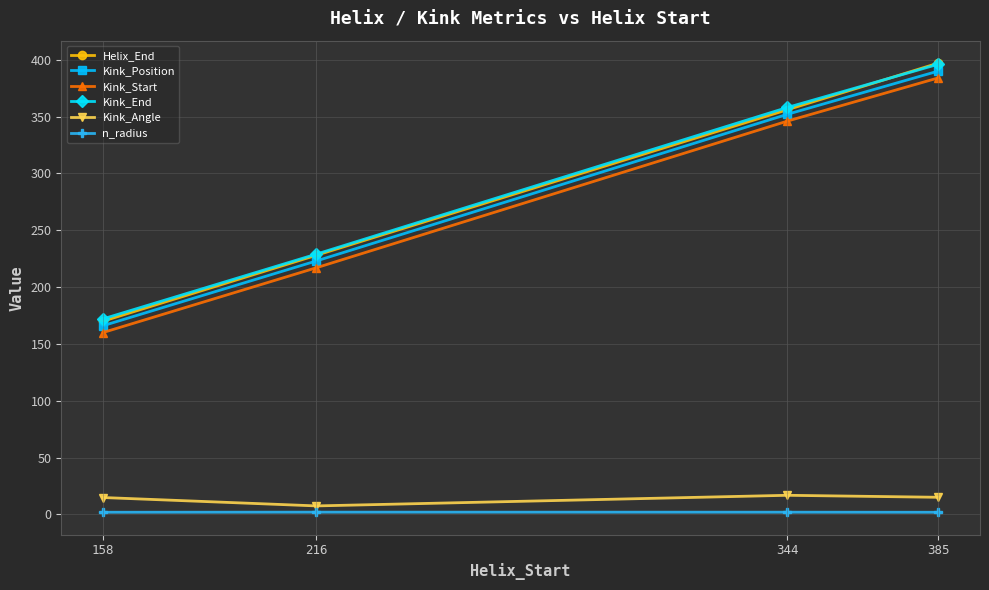

Which series changed the most between 158 and 385?

Helix_End